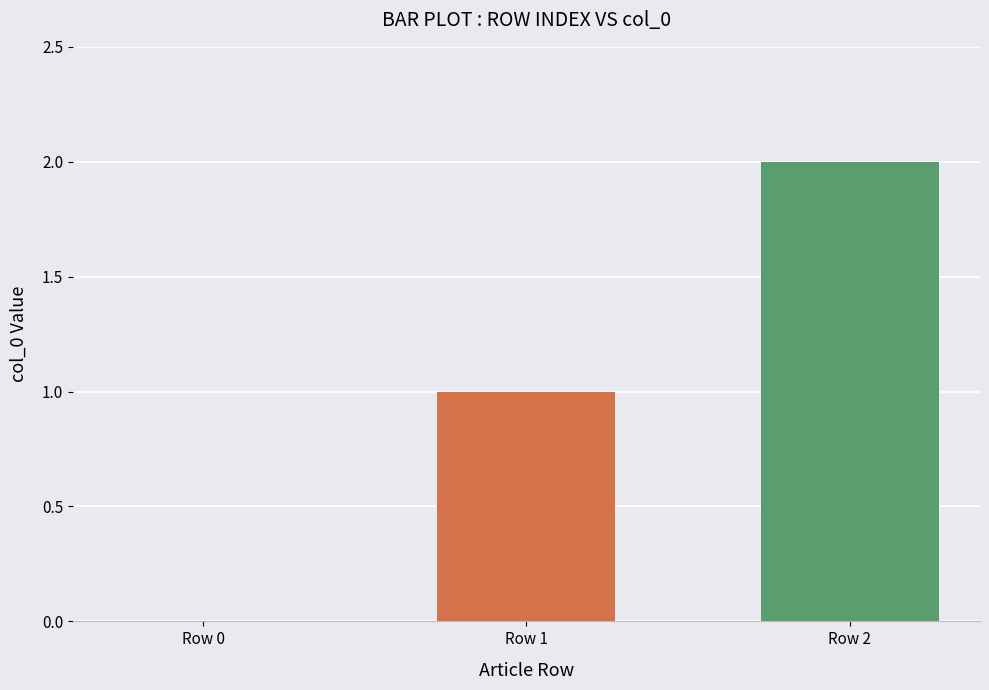

Is it true that the value at Row 1 is 1?

True